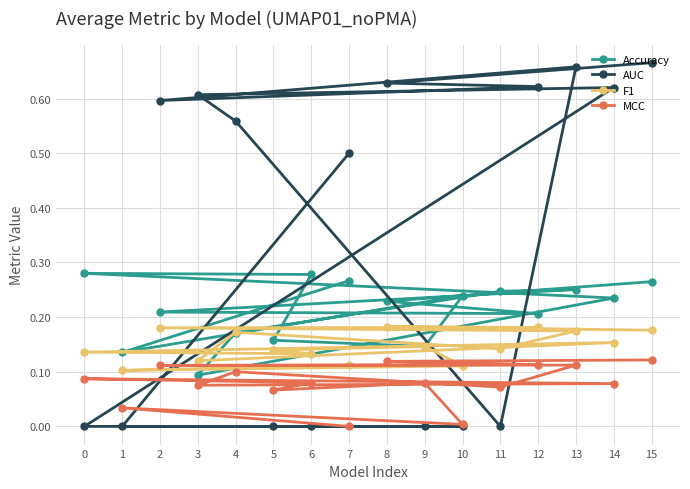

Rank the categories by F1 value from highest to lowest.

8, 12, 2, 15, 13, 4, 14, 9, 11, 5, 0, 6, 3, 7, 10, 1